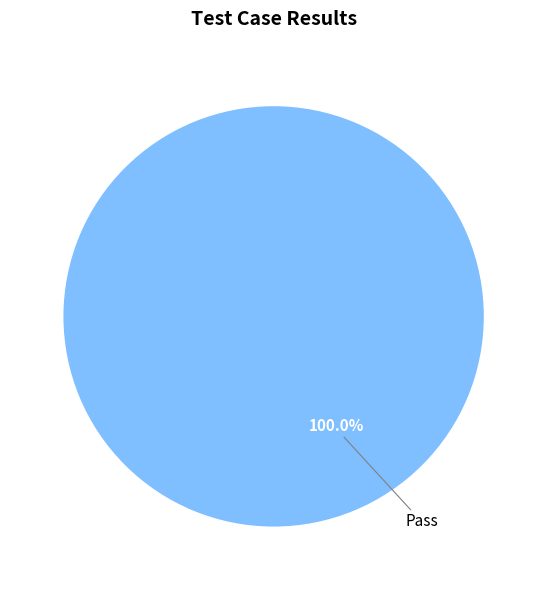

Is there any slice that represents more than half of the pie?

Yes